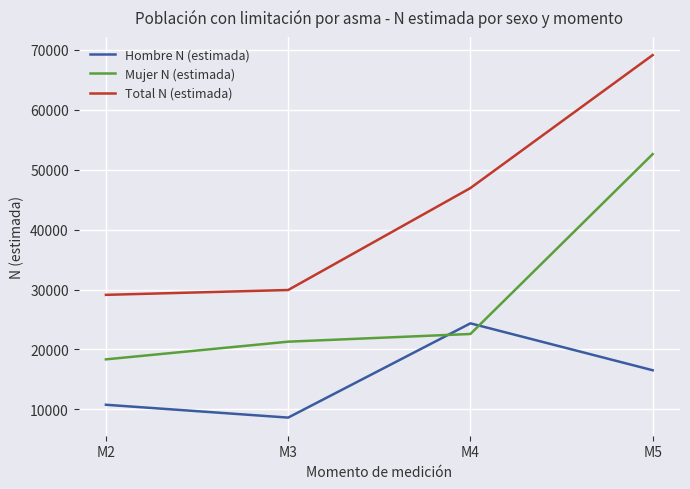

Reading left to right, extract all data points from this chart.

Hombre N (estimada): 10769	8626	24361	16531
Mujer N (estimada): 18349	21301	22587	52615
Total N (estimada): 29119	29927	46948	69146